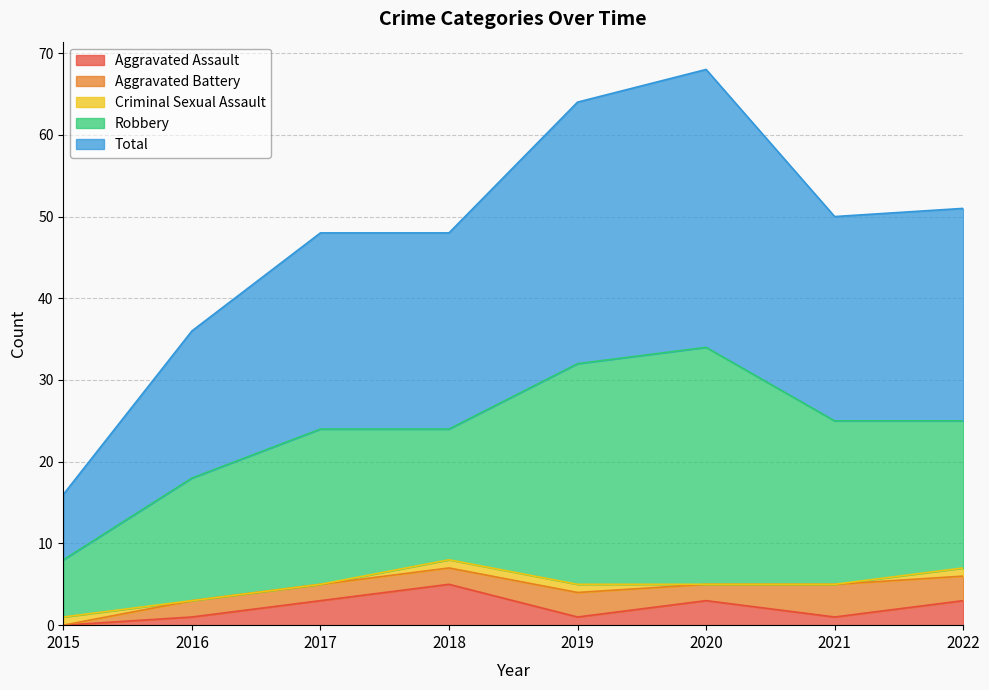

True or false: Robbery and Aggravated Assault cross at least once.

False